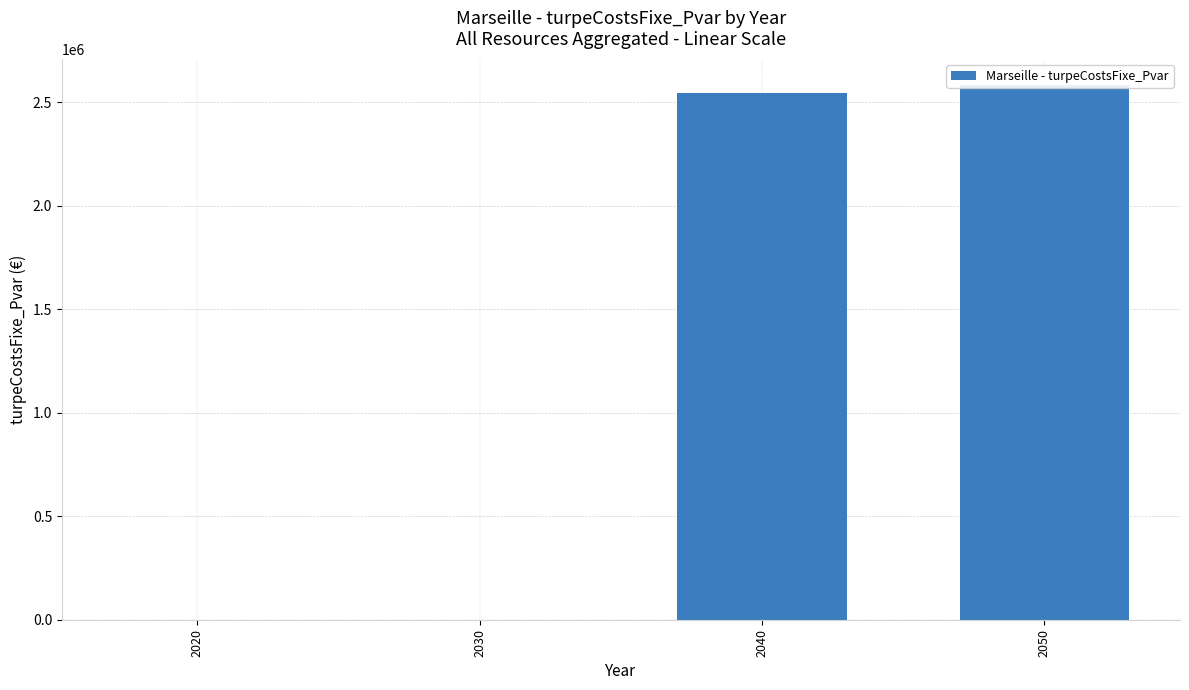

Reading left to right, list all the values displayed in this chart.

0.0	0.0	2545475.6	2581405.2